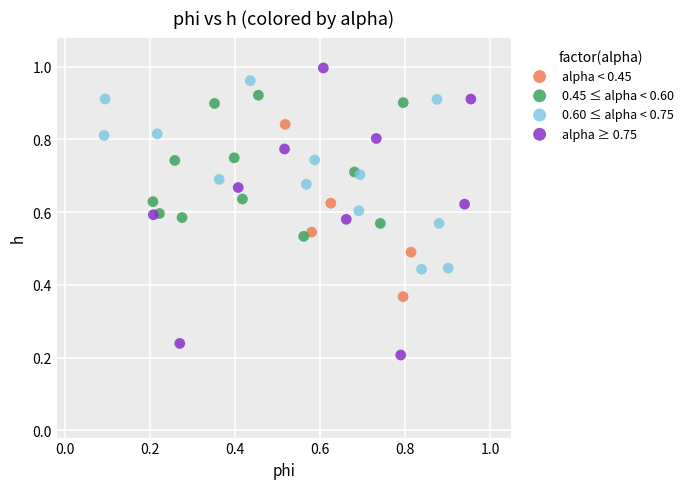

Which series contains the lowest Y value?

alpha ≥ 0.75